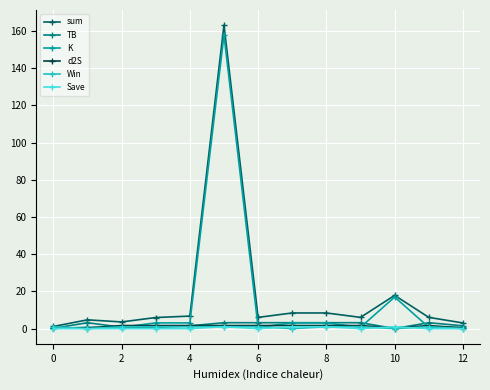

Which series has the widest spread of values?

sum